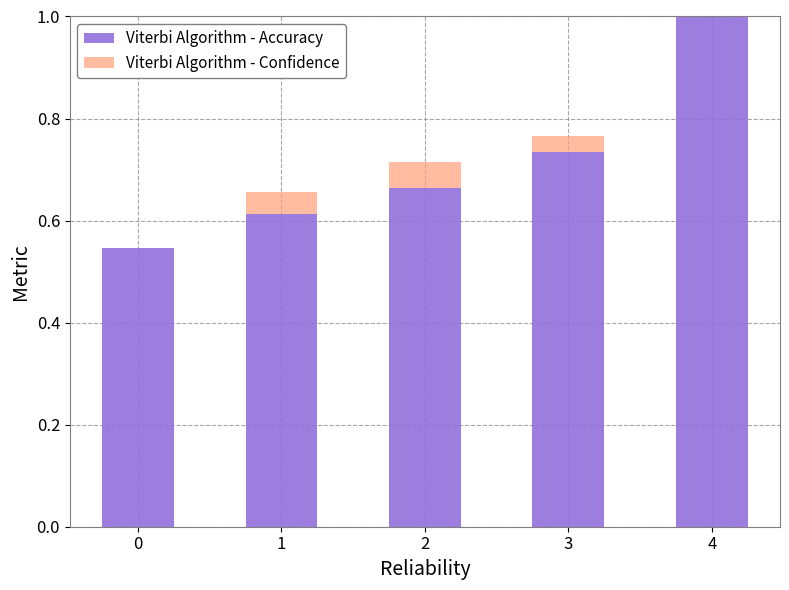

What is the total value across all series at 3?

0.8